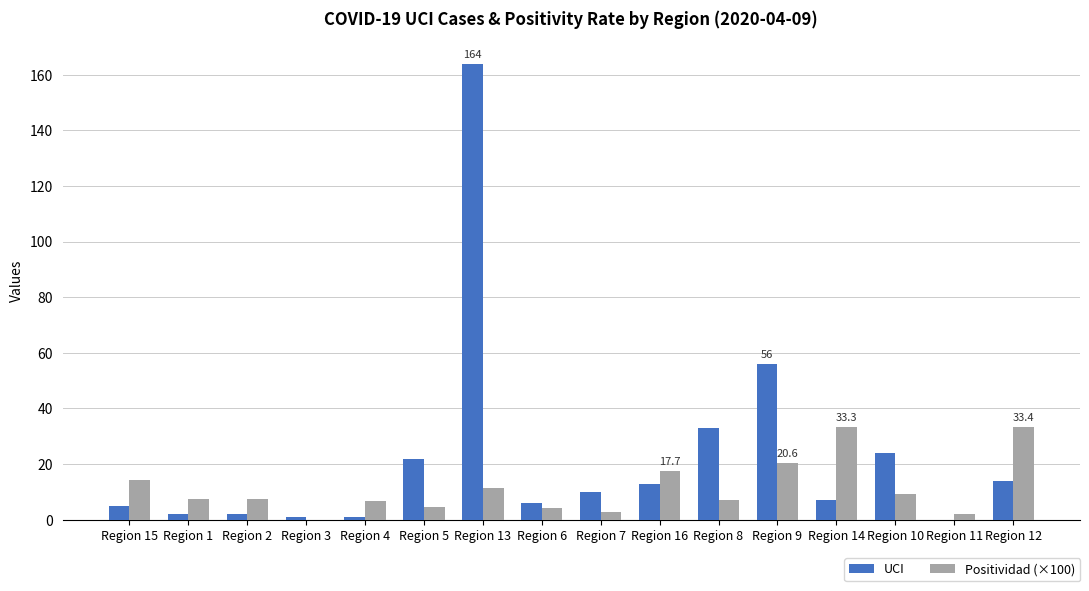

What is the sum of all UCI values?

360.0